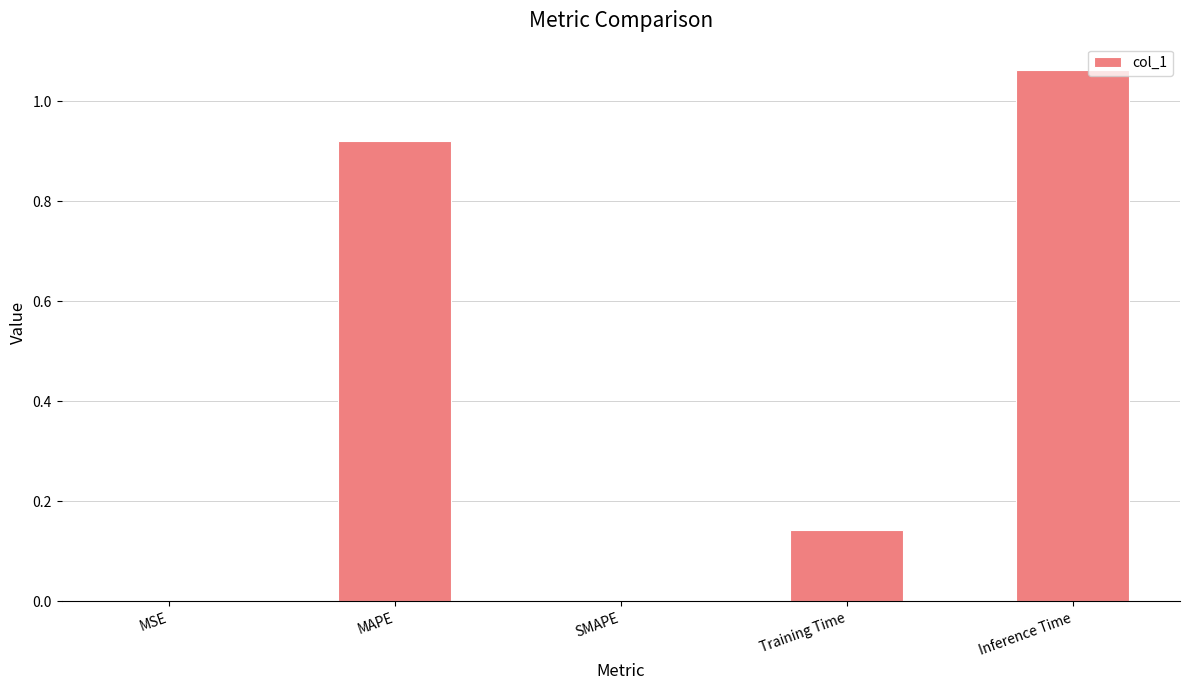

The chart shows a value of 0.0 at SMAPE. True or false?

True